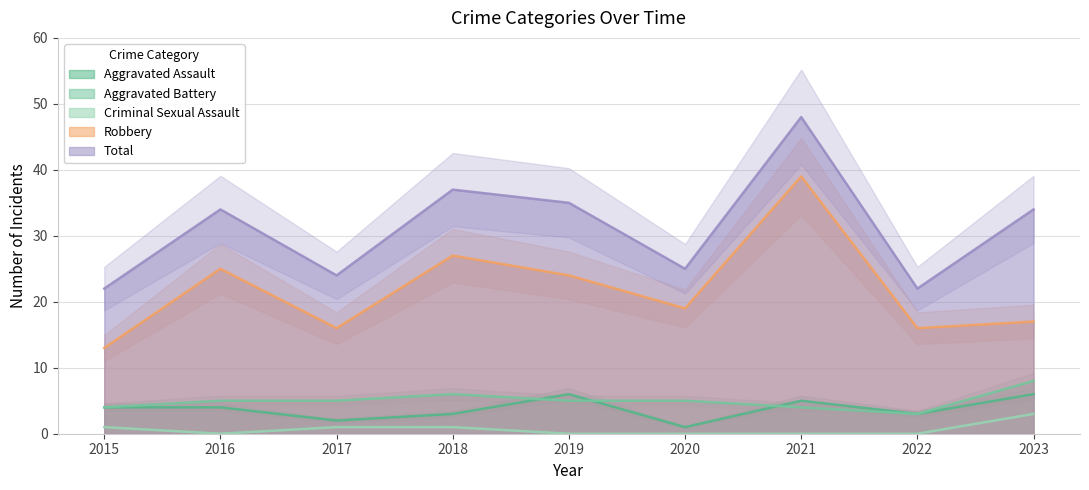

Which series has the widest spread of values?

Robbery